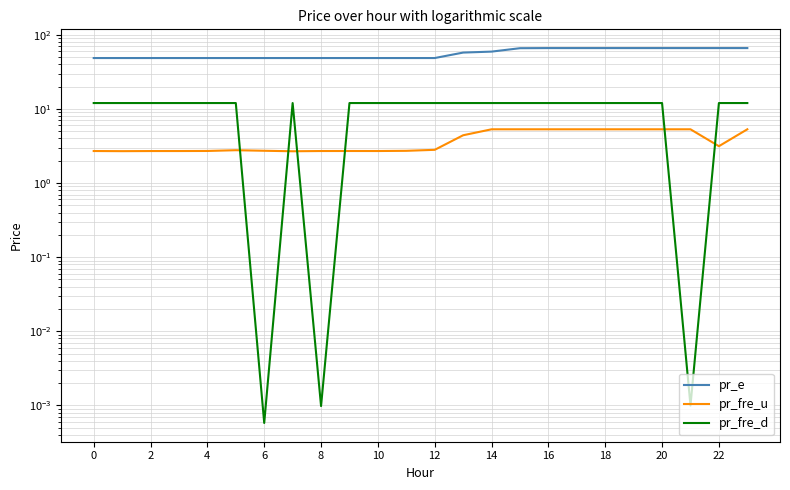

What is the difference between the second highest and second lowest values in the pr_fre_d series?

12.0